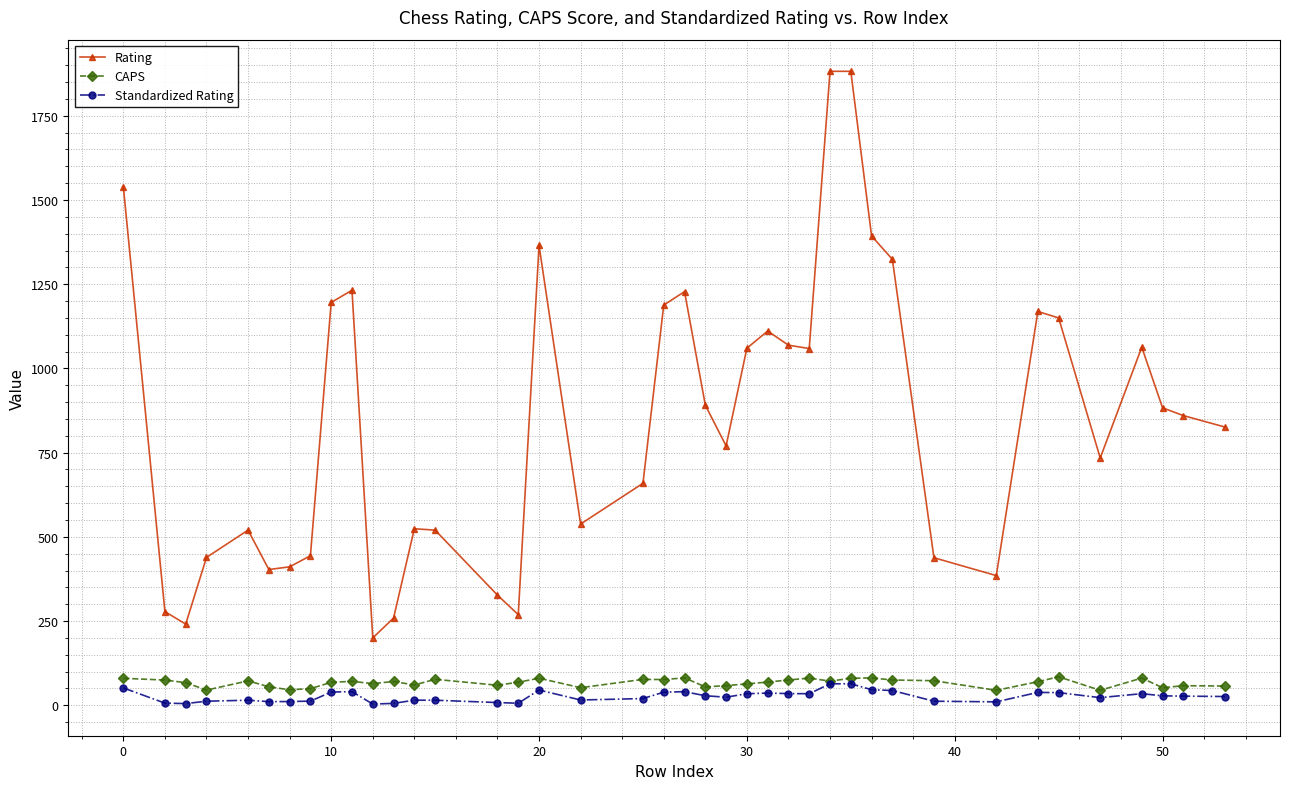

True or false: CAPS and Rating intersect in this chart.

False